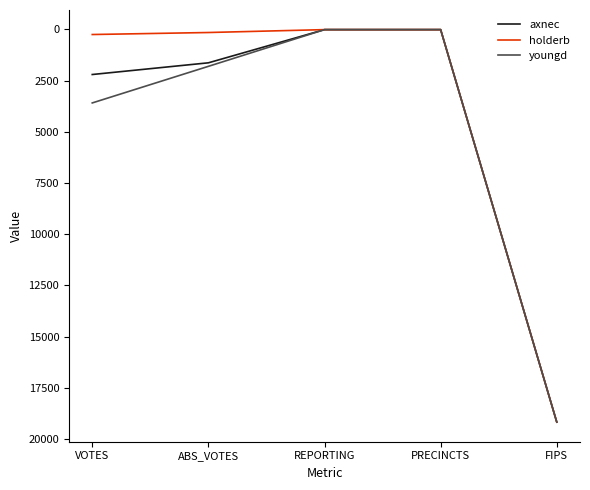

Rank the series by their average value, from lowest to highest.

holderb, axnec, youngd